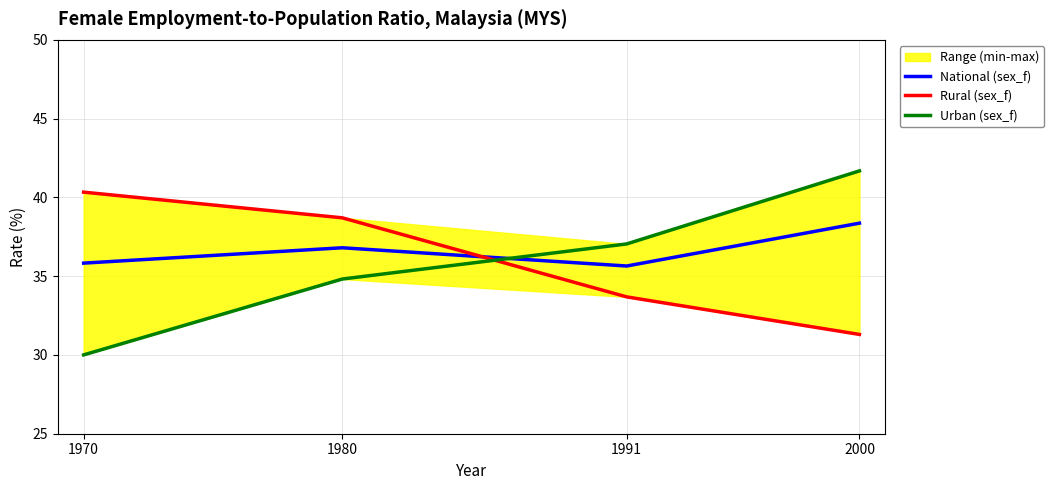

Does the chart have visible grid lines?

Yes